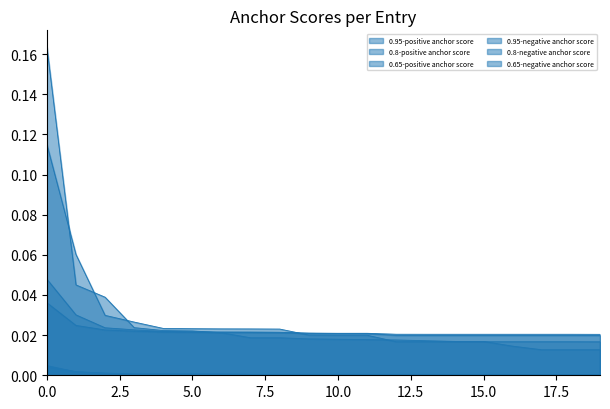

Does the chart display data point markers on the line(s)?

No